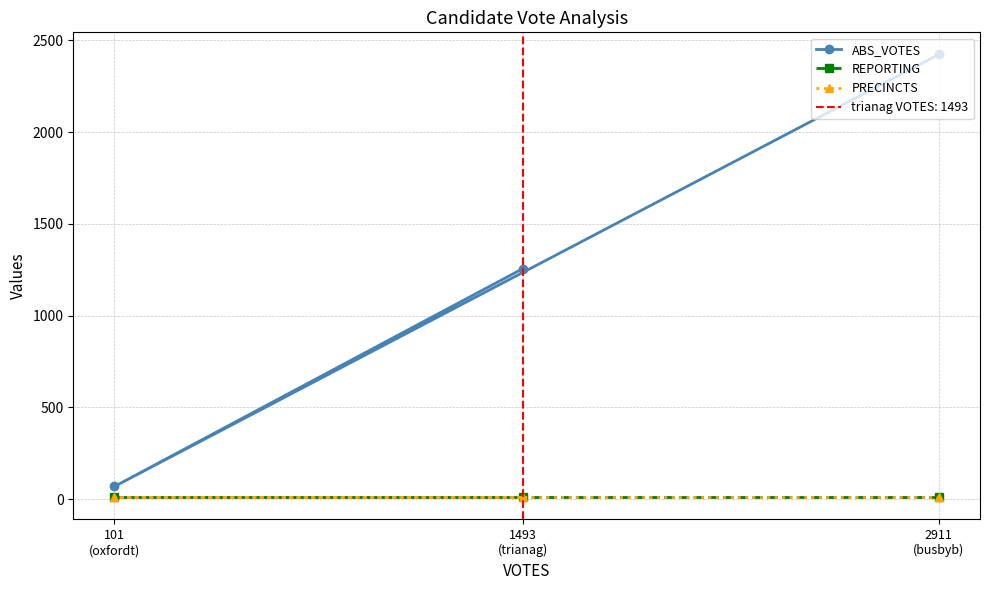

What is the greatest value displayed?

2423